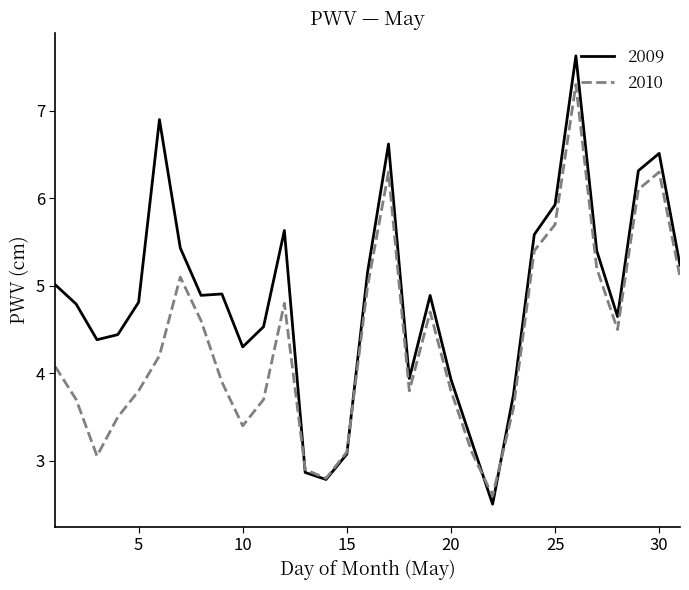

Which series has the largest range (max minus min)?

2009